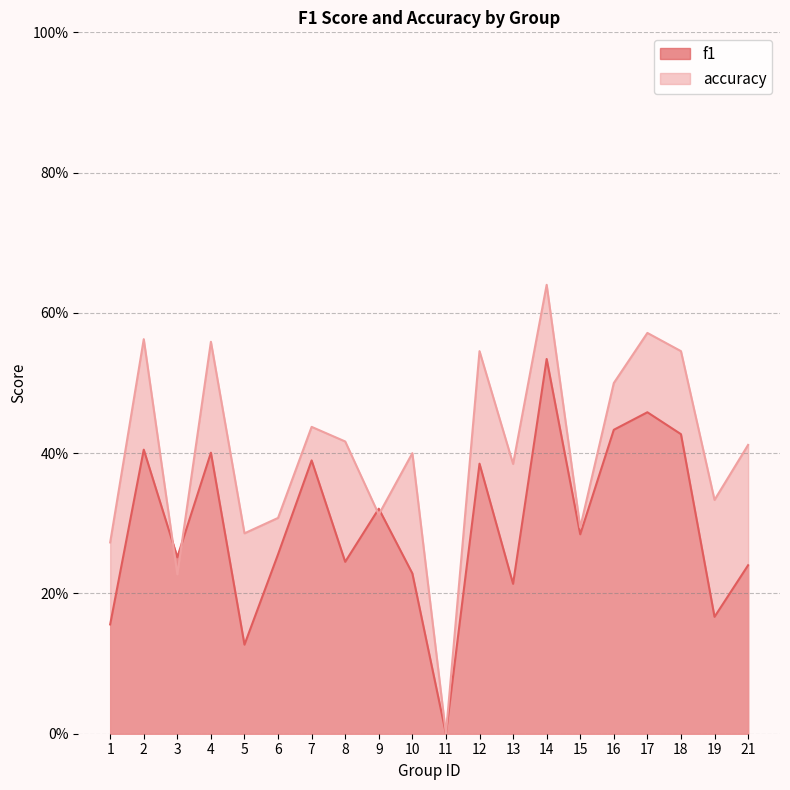

Which series ends up on top after the final intersection of f1 and accuracy?

accuracy